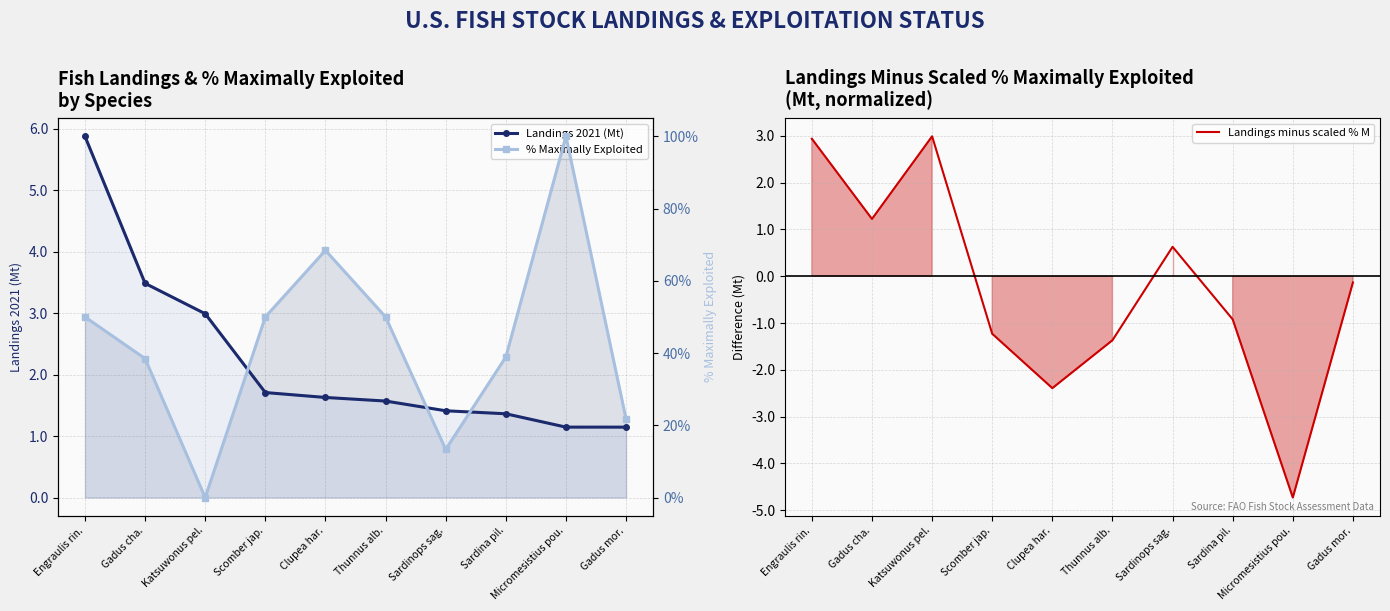

Where do % Maximally Exploited and Landings minus scaled % M first cross each other?

Gadus cha. and Katsuwonus pel.